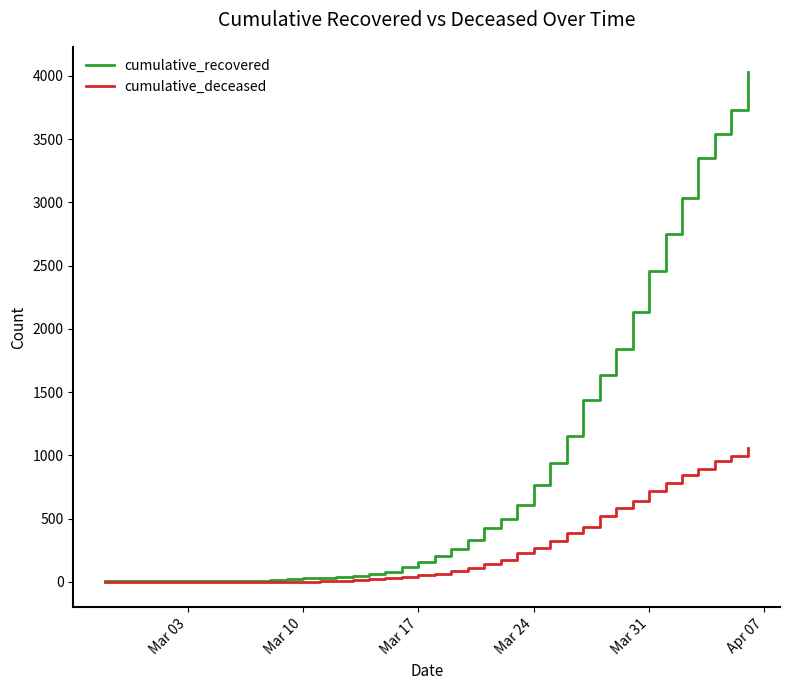

Which series has the largest range (max minus min)?

cumulative_recovered